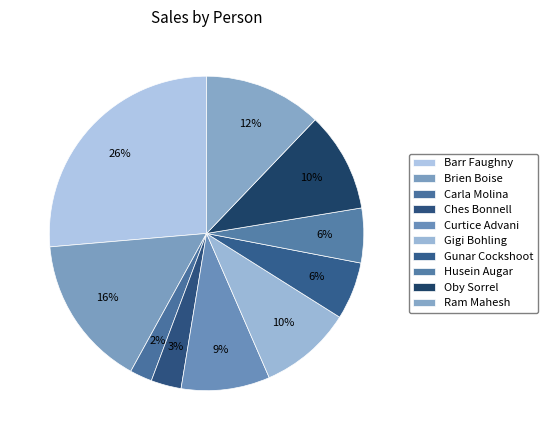

To the nearest percent, what is the difference between the Oby Sorrel and Carla Molina slice percentages?

8%